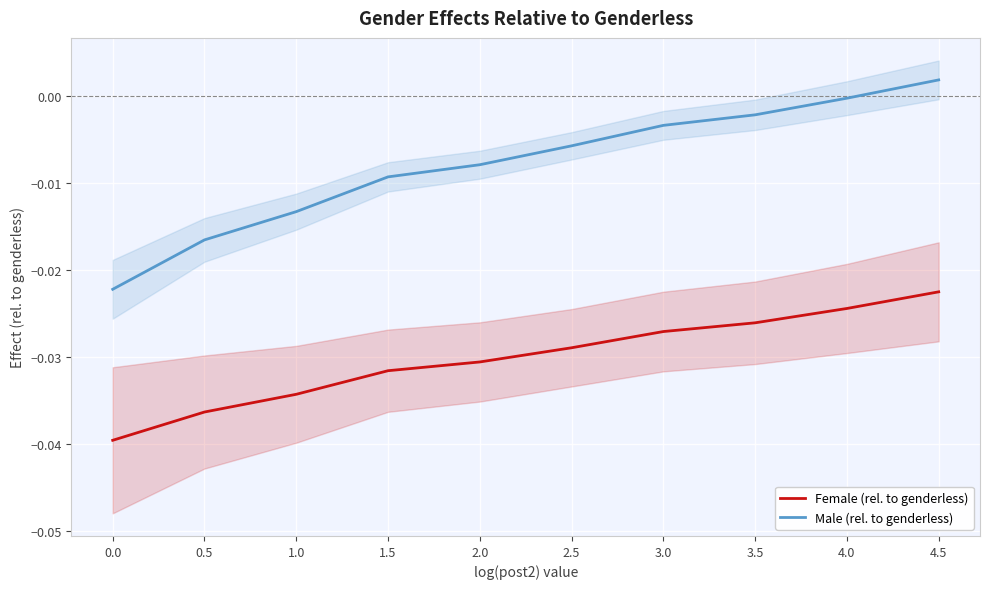

At how many categories does at least one series exceed 0?

1